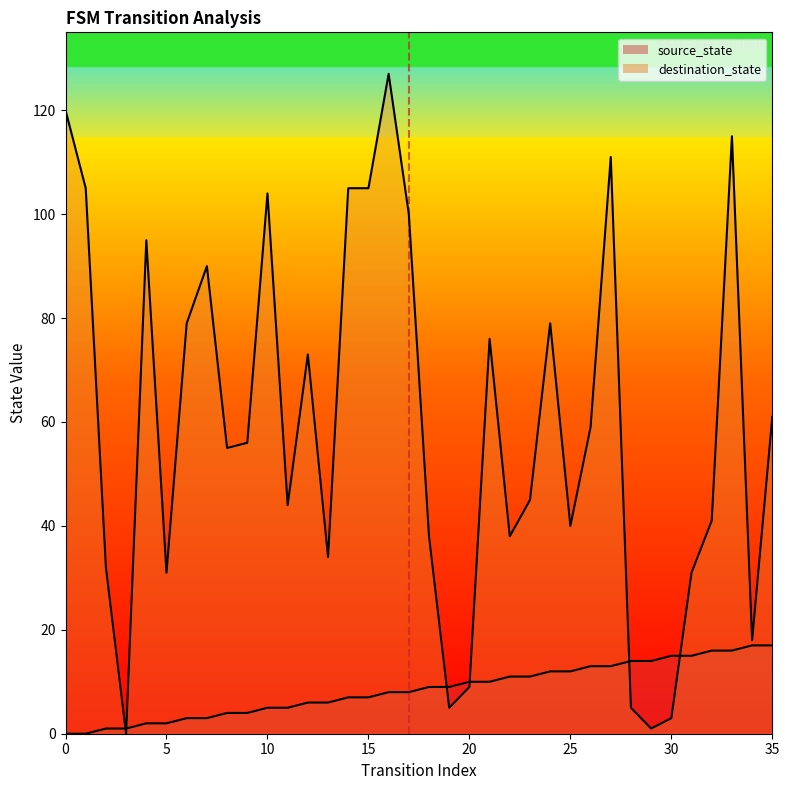

How many data points in source_state are less than 9?

18